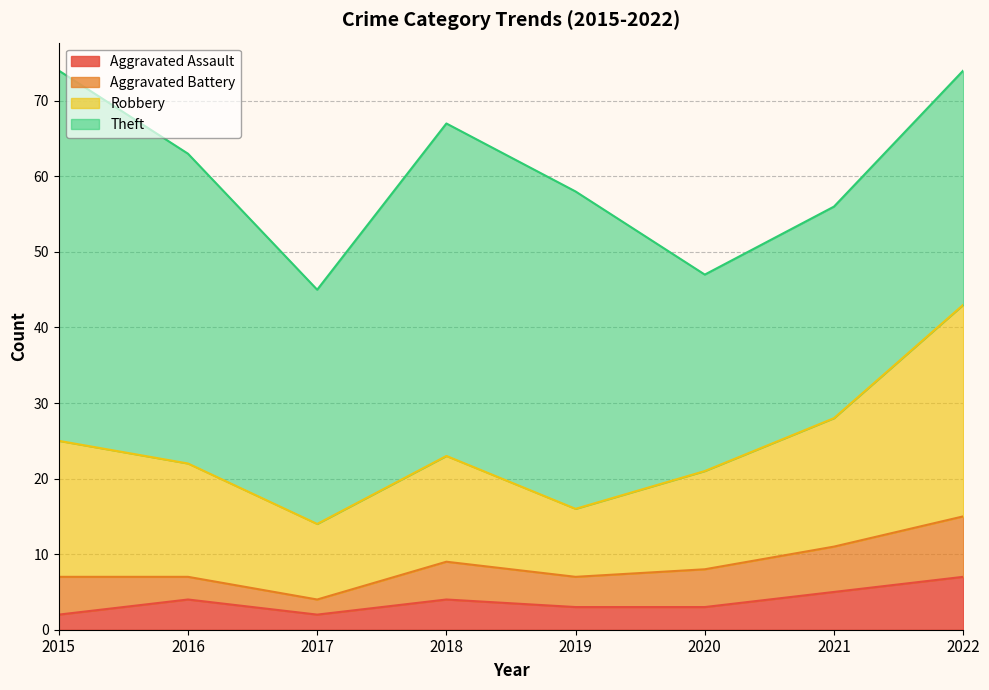

What is the total value across all series at 2018?

67